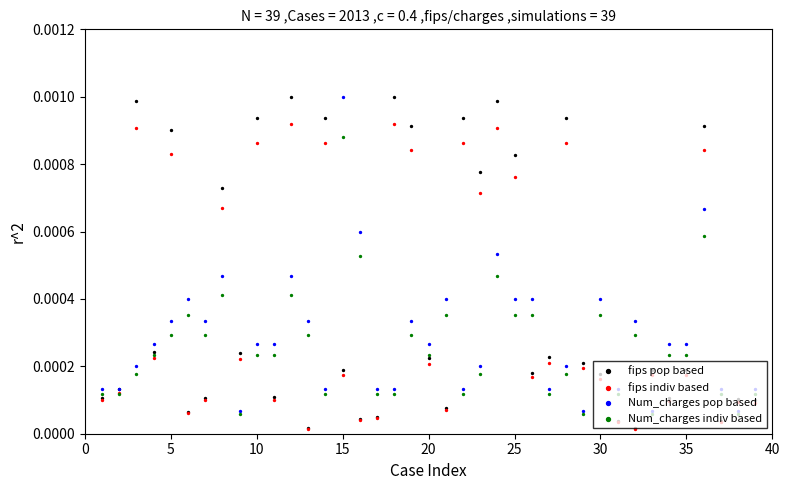

Which series has the largest total across all categories?

fips pop based